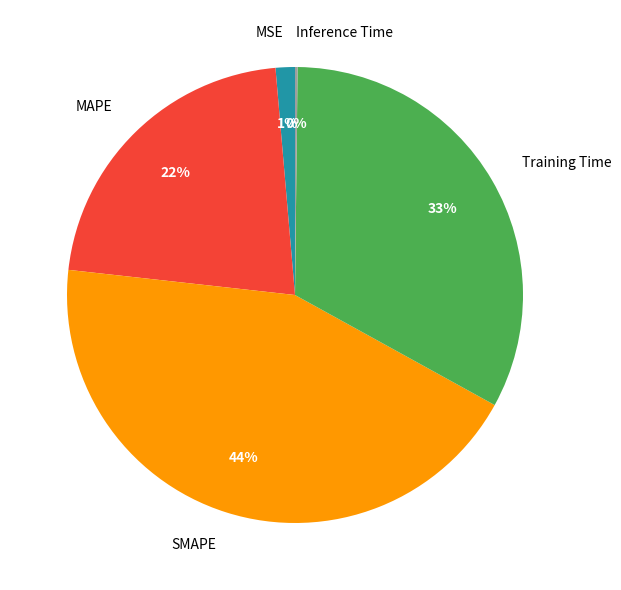

Combined, do Training Time and MSE account for over 50%?

No